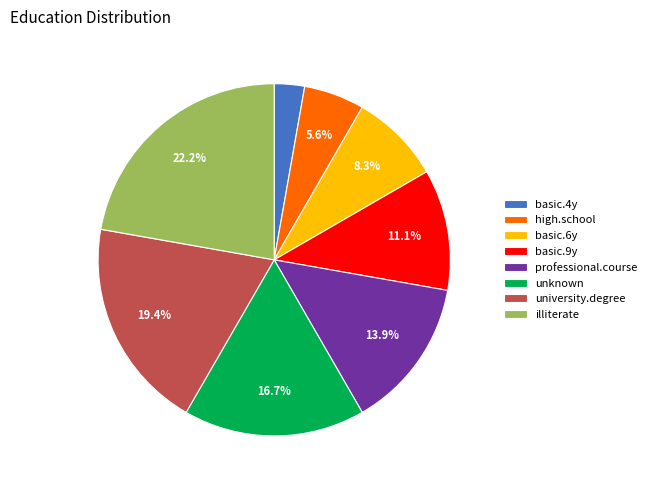

To the nearest percent, what is the average slice percentage?

12%